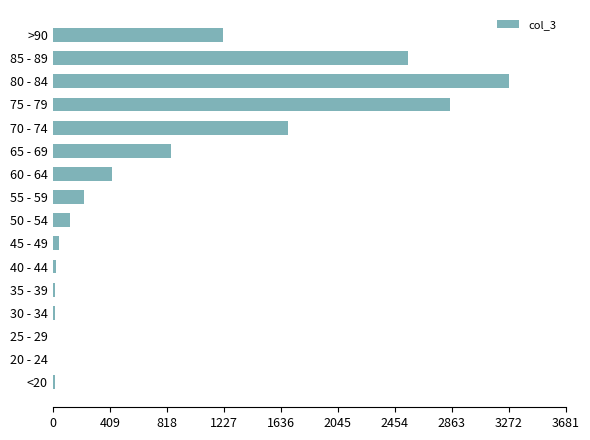

Which label corresponds to the largest value in the chart?

80 - 84